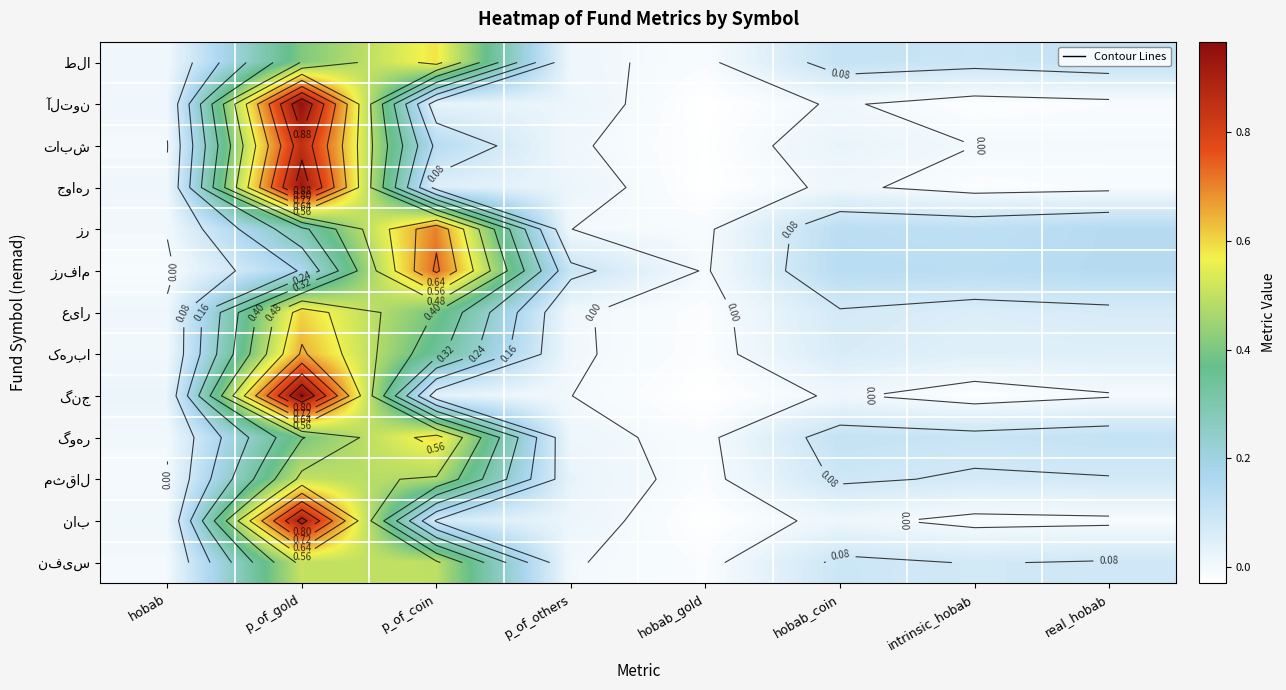

The نفیس series shows 0.5 at p_of_gold. True or false?

True